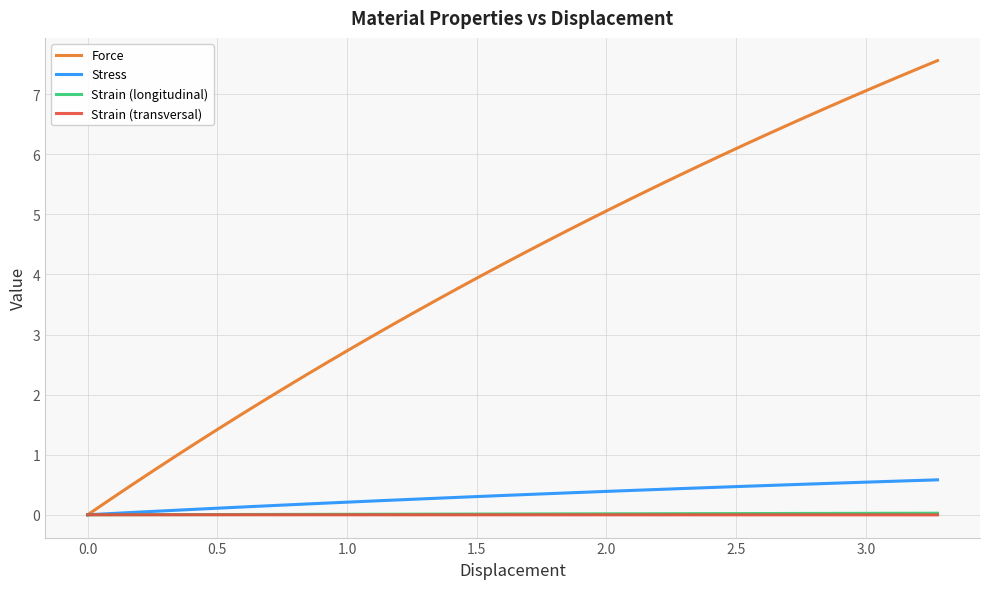

What is the difference between the maximum and minimum values in the Force series?

7.6